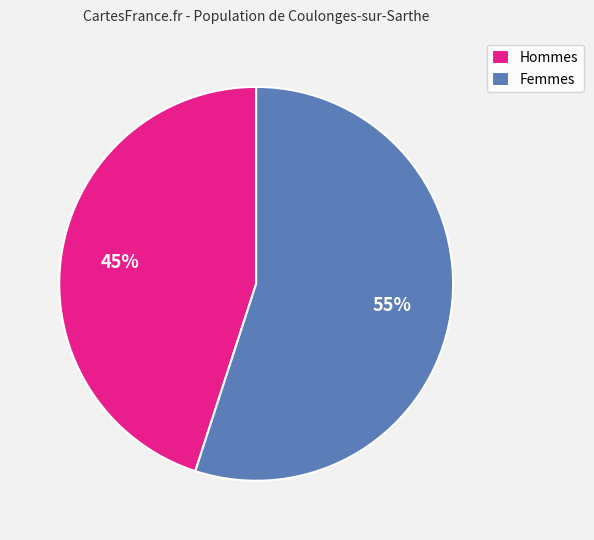

Is the sum of Femmes and Hommes greater than half?

Yes